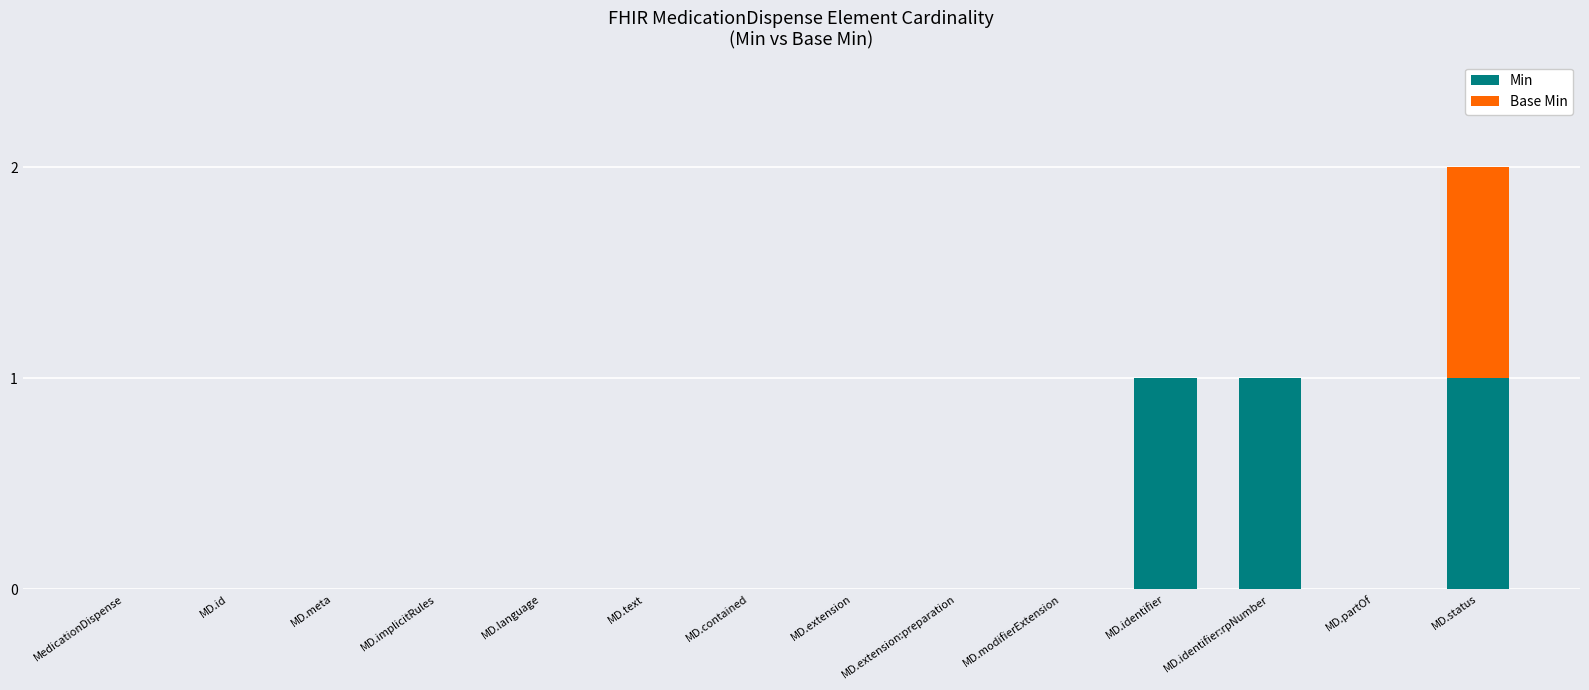

At which category is the sum across all series the highest?

MD.status